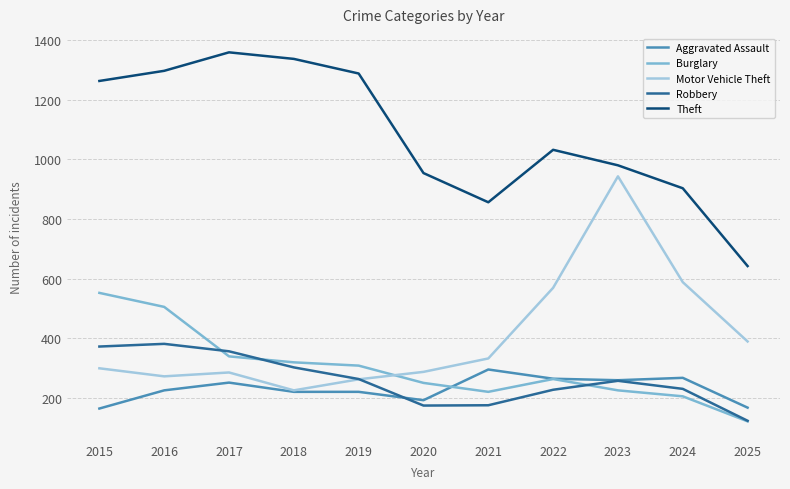

List the series in order of their peak value, lowest first.

Aggravated Assault, Robbery, Burglary, Motor Vehicle Theft, Theft